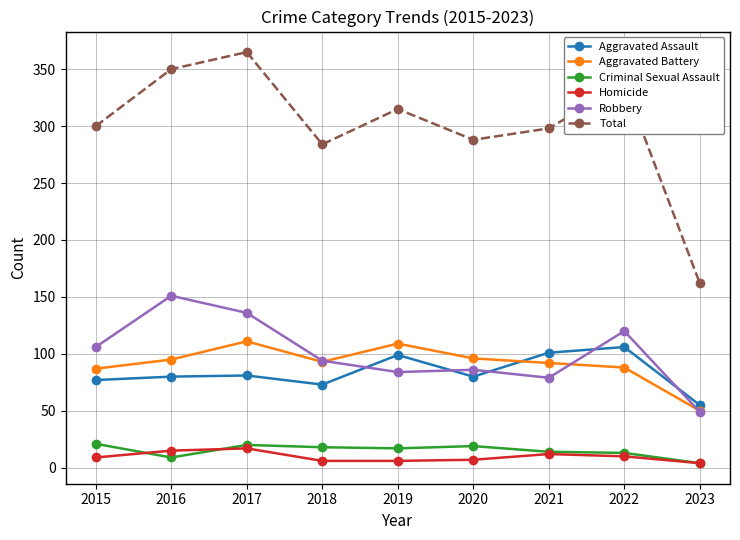

What is the difference between the maximum and minimum values in the Criminal Sexual Assault series?

17